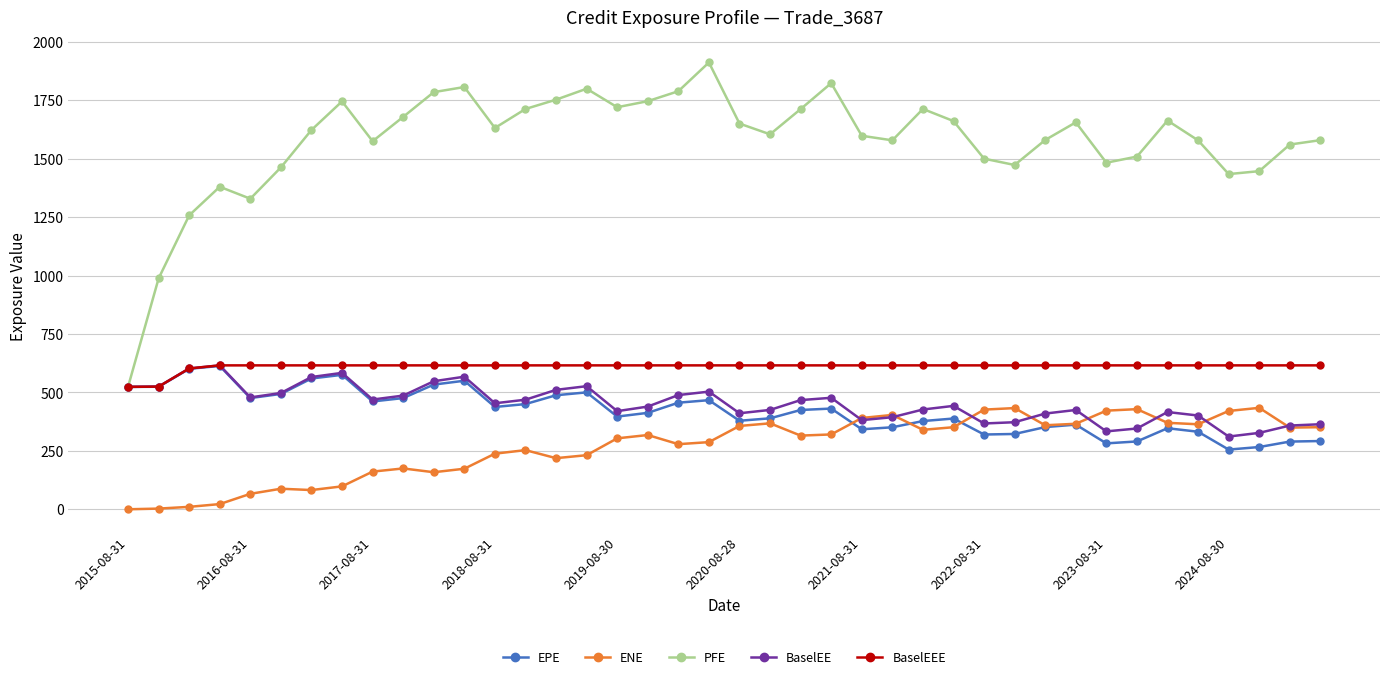

What is the value of the BaselEE point at the 24th from the left?

477.2